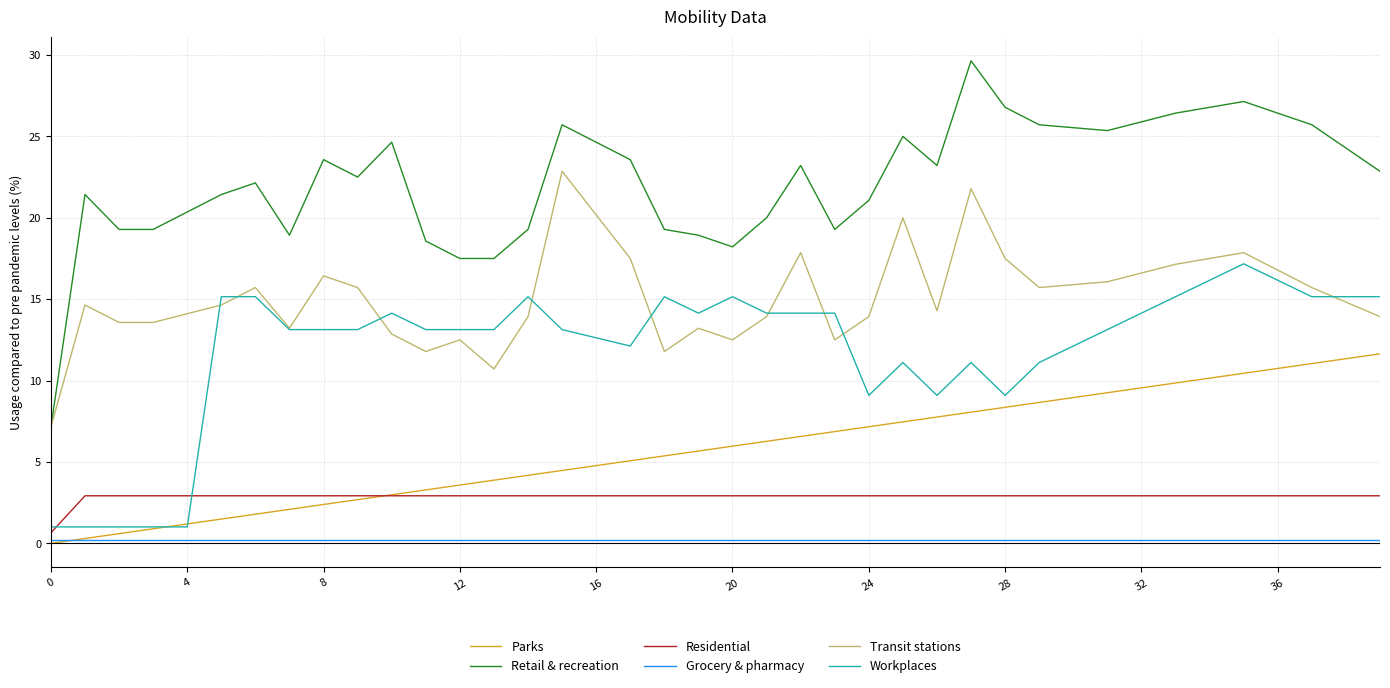

Reading left to right, what are all the values shown in this chart?

Parks: 0.0	0.3	0.6	0.9	1.2	1.5	1.8	2.1	2.4	2.7	3.0	3.3	3.6	3.9	4.2	4.5	4.8	5.1	5.4	5.7	6.0	6.3	6.6	6.9	7.2	7.5	7.8	8.1	8.4	8.7	9.0	9.3	9.6	9.9	10.1	10.4	10.7	11.0	11.3	11.6
Retail & recreation: 7.1	21.4	19.3	19.3	20.4	21.4	22.1	18.9	23.6	22.5	24.6	18.6	17.5	17.5	19.3	25.7	24.6	23.6	19.3	18.9	18.2	20.0	23.2	19.3	21.1	25.0	23.2	29.6	26.8	25.7	25.5	25.4	25.9	26.4	26.8	27.1	26.4	25.7	24.3	22.9
Residential: 0.6	2.9	2.9	2.9	2.9	2.9	2.9	2.9	2.9	2.9	2.9	2.9	2.9	2.9	2.9	2.9	2.9	2.9	2.9	2.9	2.9	2.9	2.9	2.9	2.9	2.9	2.9	2.9	2.9	2.9	2.9	2.9	2.9	2.9	2.9	2.9	2.9	2.9	2.9	2.9
Grocery & pharmacy: 0.2	0.2	0.2	0.2	0.2	0.2	0.2	0.2	0.2	0.2	0.2	0.2	0.2	0.2	0.2	0.2	0.2	0.2	0.2	0.2	0.2	0.2	0.2	0.2	0.2	0.2	0.2	0.2	0.2	0.2	0.2	0.2	0.2	0.2	0.2	0.2	0.2	0.2	0.2	0.2
Transit stations: 7.1	14.6	13.6	13.6	14.1	14.6	15.7	13.2	16.4	15.7	12.9	11.8	12.5	10.7	13.9	22.9	20.2	17.5	11.8	13.2	12.5	13.9	17.9	12.5	13.9	20.0	14.3	21.8	17.5	15.7	15.9	16.1	16.6	17.1	17.5	17.9	16.8	15.7	14.8	13.9
Workplaces: 1.0	1.0	1.0	1.0	1.0	15.2	15.2	13.1	13.1	13.1	14.1	13.1	13.1	13.1	15.2	13.1	12.6	12.1	15.2	14.1	15.2	14.1	14.1	14.1	9.1	11.1	9.1	11.1	9.1	11.1	12.1	13.1	14.1	15.2	16.2	17.2	16.2	15.2	15.2	15.2